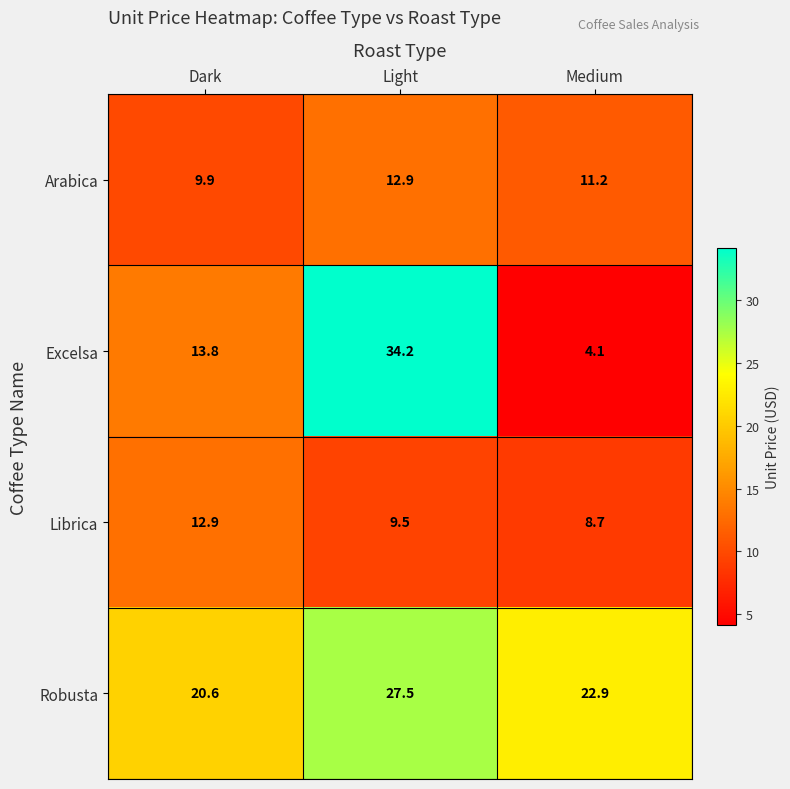

Rank the categories by Robusta value from highest to lowest.

Light, Medium, Dark